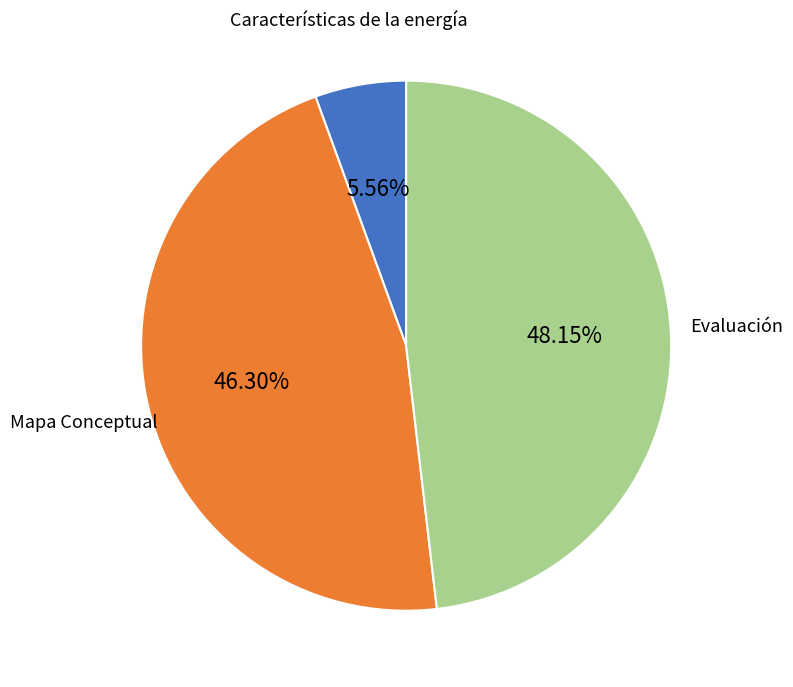

Is there a majority slice in this chart?

No